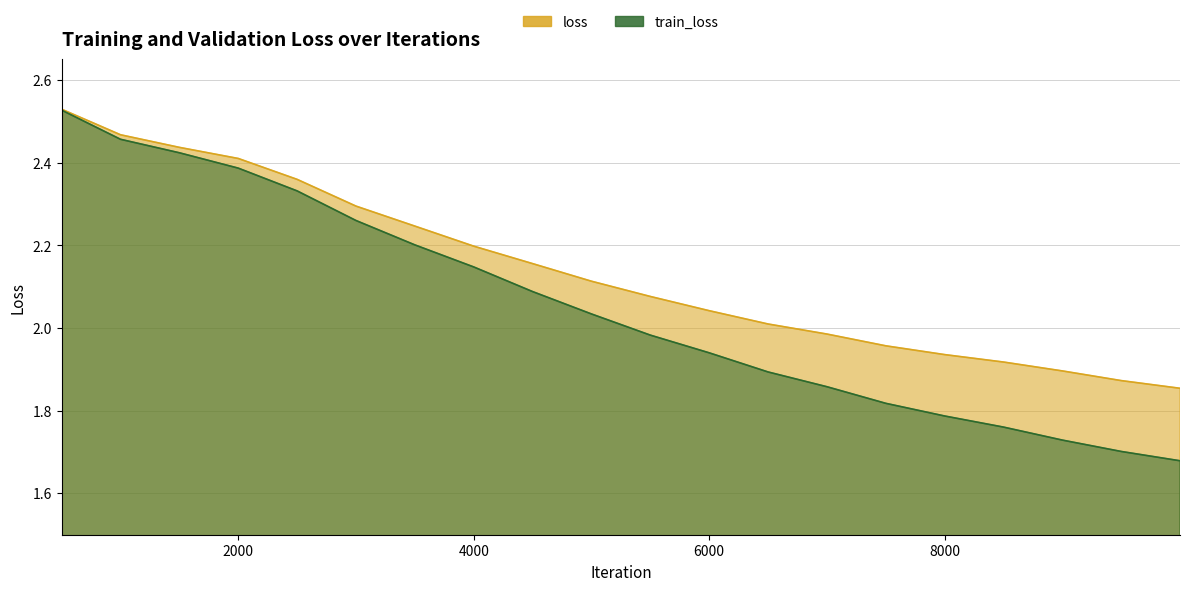

True or false: train_loss and loss cross at least once.

False